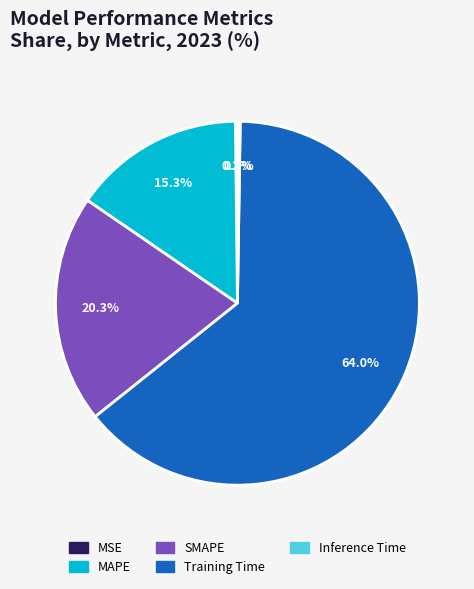

To the nearest percent, what is the average slice percentage?

20%